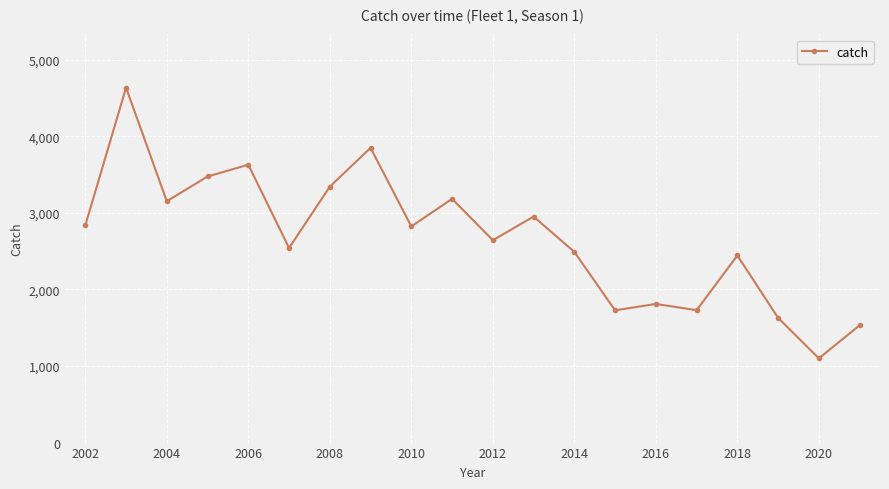

True or false: the data has more than 1 interior local peaks.

True